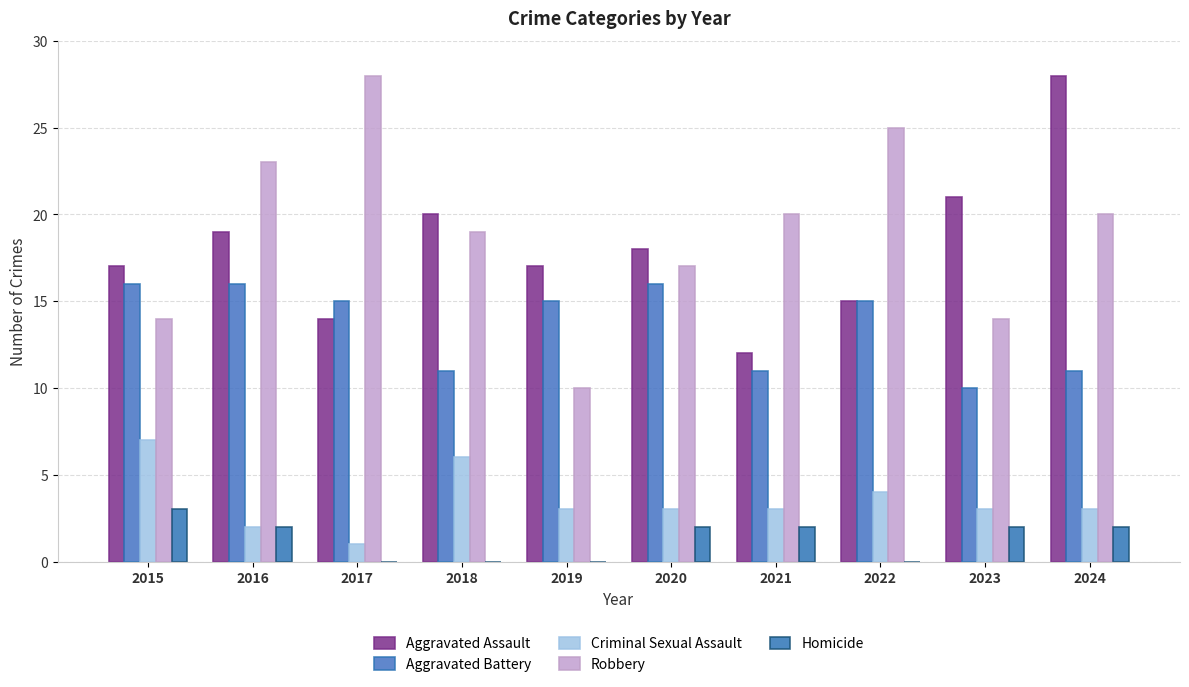

Reading right to left, what are all the values shown in this chart?

Aggravated Assault: 2024=28	2023=21	2022=15	2021=12	2020=18	2019=17	2018=20	2017=14	2016=19	2015=17
Aggravated Battery: 2024=11	2023=10	2022=15	2021=11	2020=16	2019=15	2018=11	2017=15	2016=16	2015=16
Criminal Sexual Assault: 2024=3	2023=3	2022=4	2021=3	2020=3	2019=3	2018=6	2017=1	2016=2	2015=7
Robbery: 2024=20	2023=14	2022=25	2021=20	2020=17	2019=10	2018=19	2017=28	2016=23	2015=14
Homicide: 2024=2	2023=2	2022=0	2021=2	2020=2	2019=0	2018=0	2017=0	2016=2	2015=3